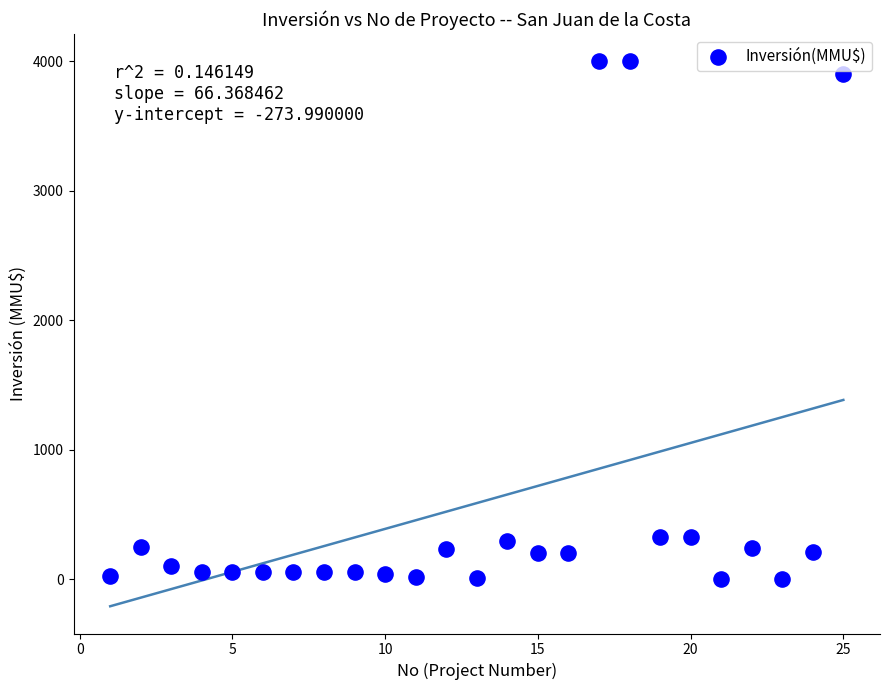

What is the range of Y values (max minus min)?

4000